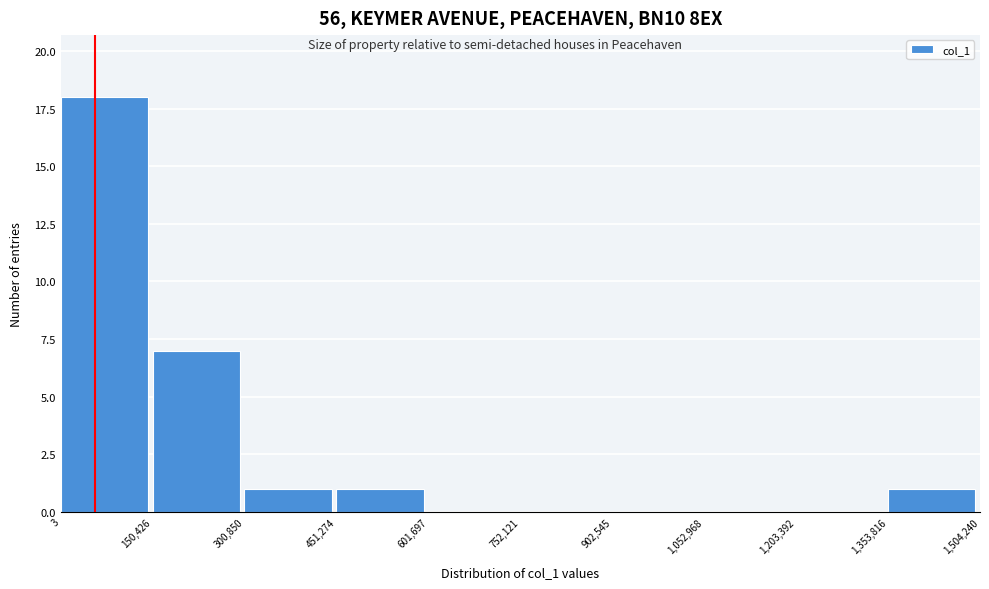

What is the height of the bar covering 3 to 150,426 on the x-axis? The values are not printed on the chart, so give them approximately, as read against the axis.

18